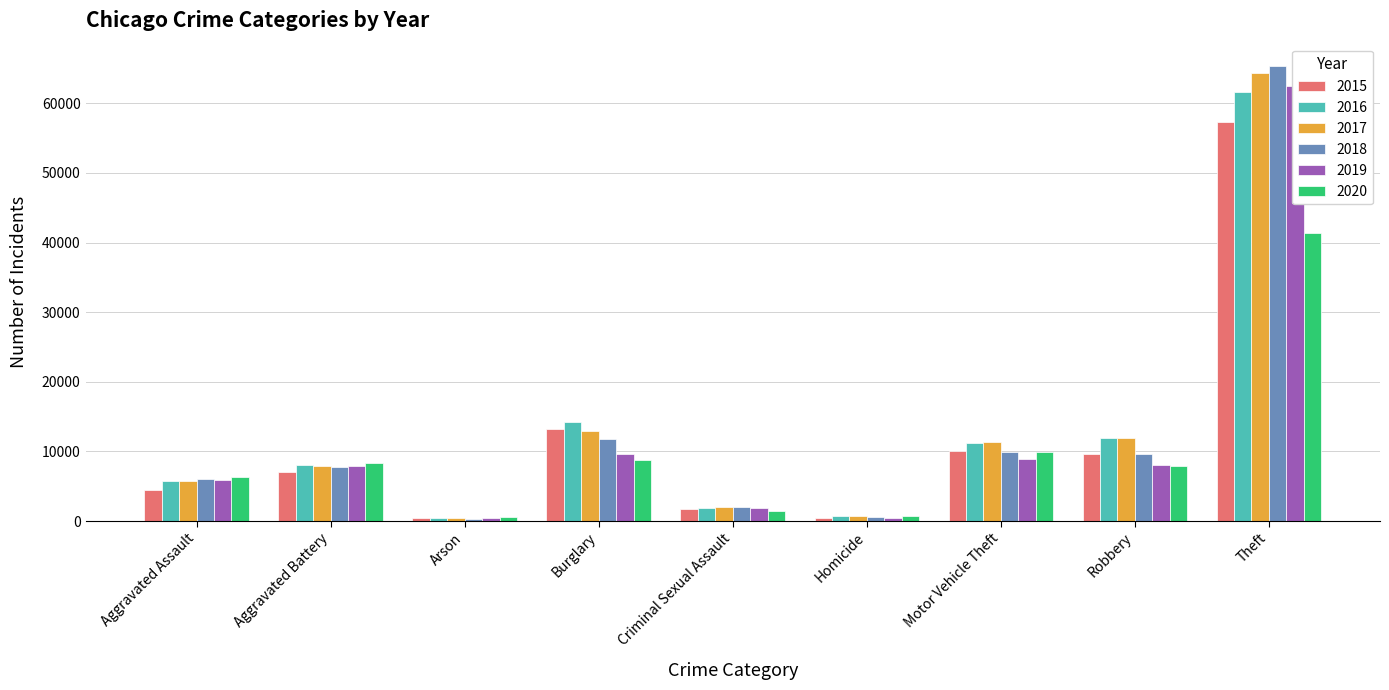

What is the label of the 5th bar from the left?

Criminal Sexual Assault